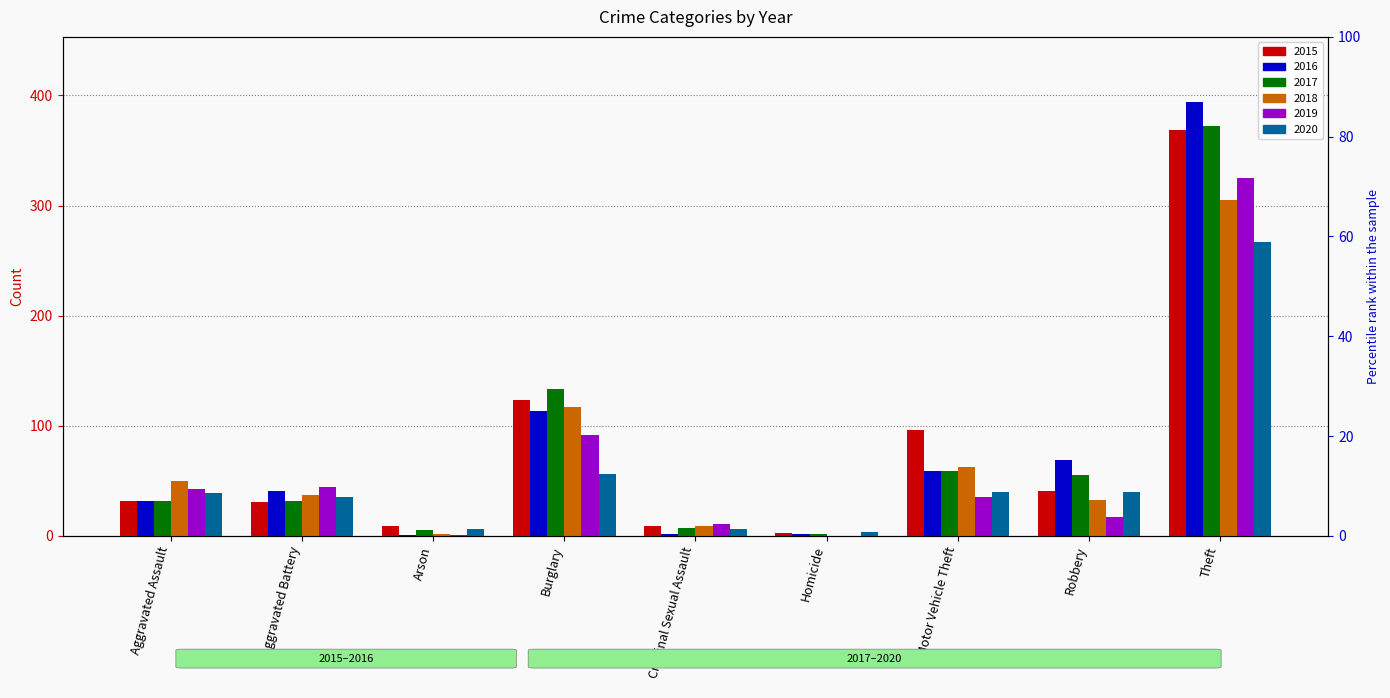

Where is 2016 nearest to the value 197?

Burglary